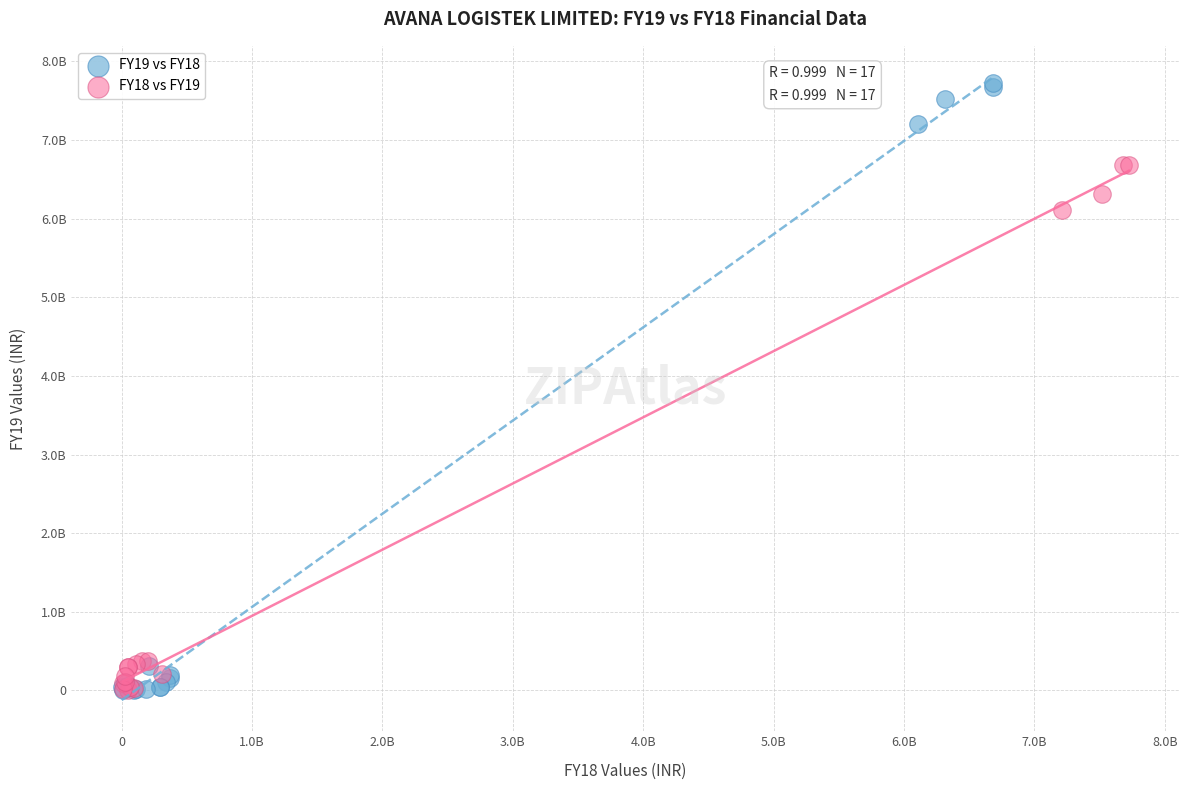

Which series has the largest Y range (max minus min)?

FY19 vs FY18